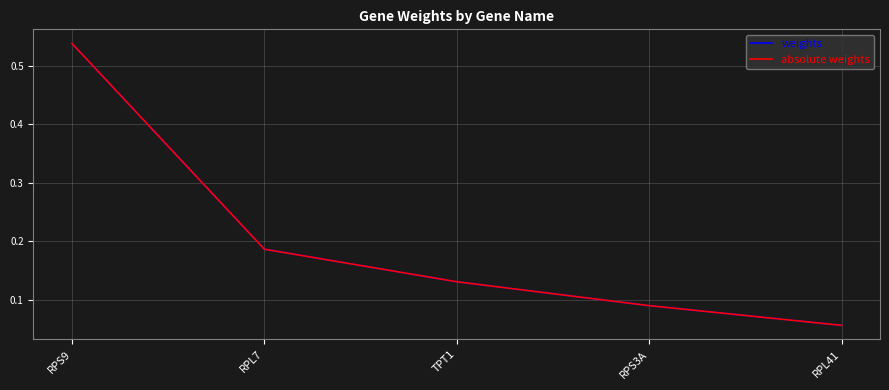

Does the chart have visible grid lines?

Yes